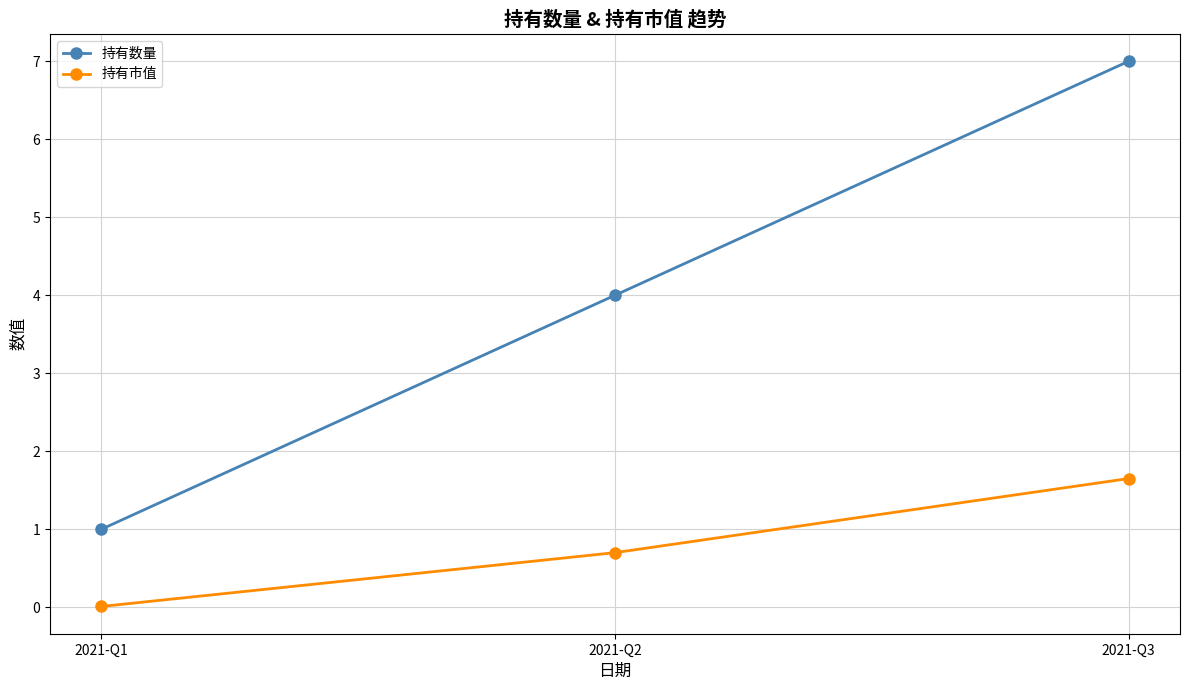

What is the difference between the maximum and minimum values in the 持有市值 series?

1.6